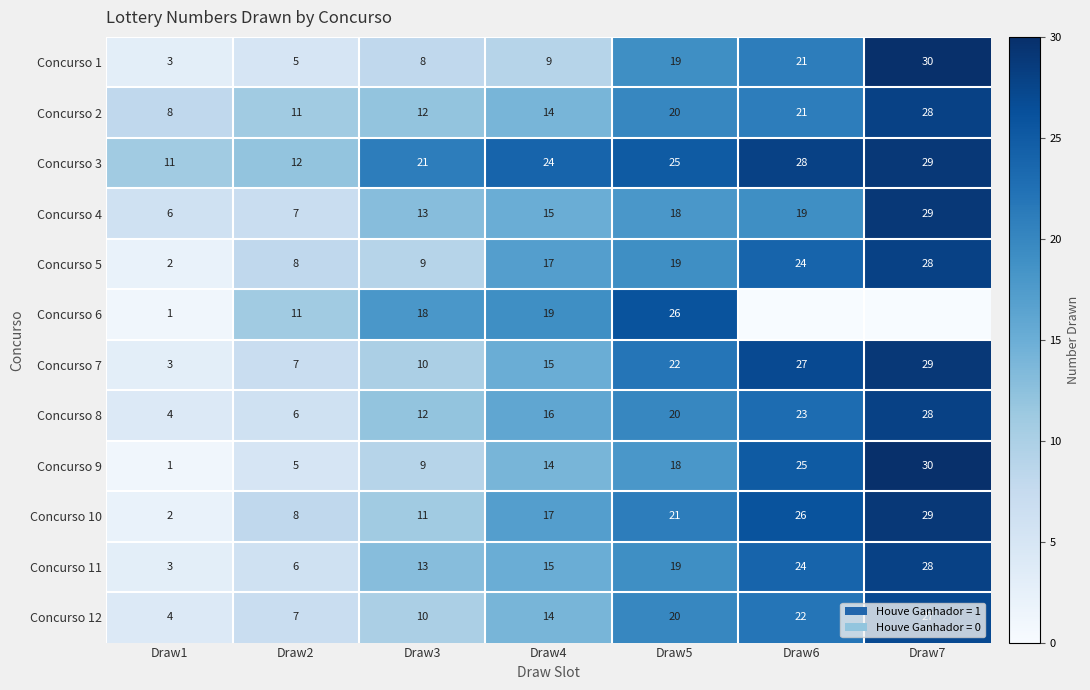

List the labels in order of Concurso 4 value, smallest first.

Draw1, Draw2, Draw3, Draw4, Draw5, Draw6, Draw7